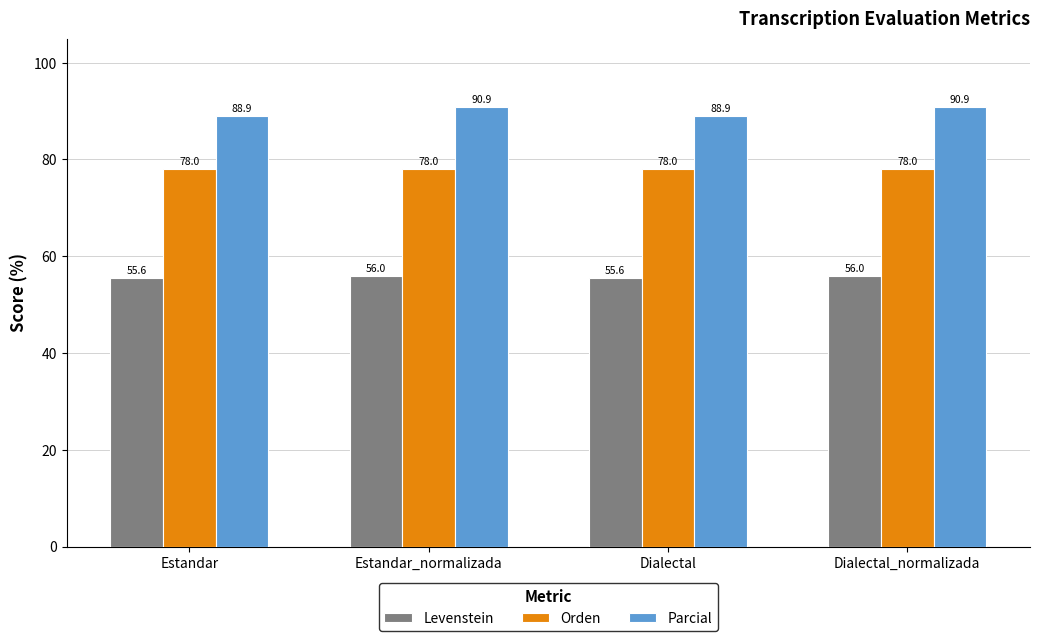

Where does the Parcial series first go above 90?

Estandar_normalizada